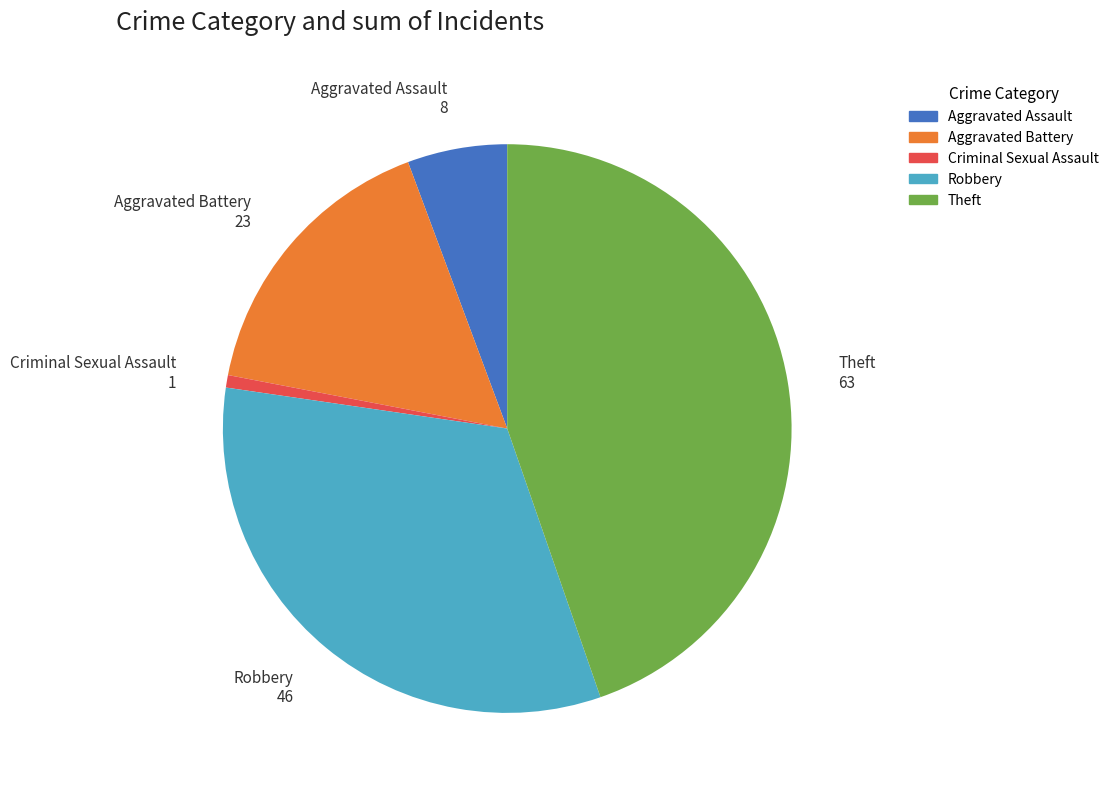

True or false: Robbery accounts for 21% of the total.

False